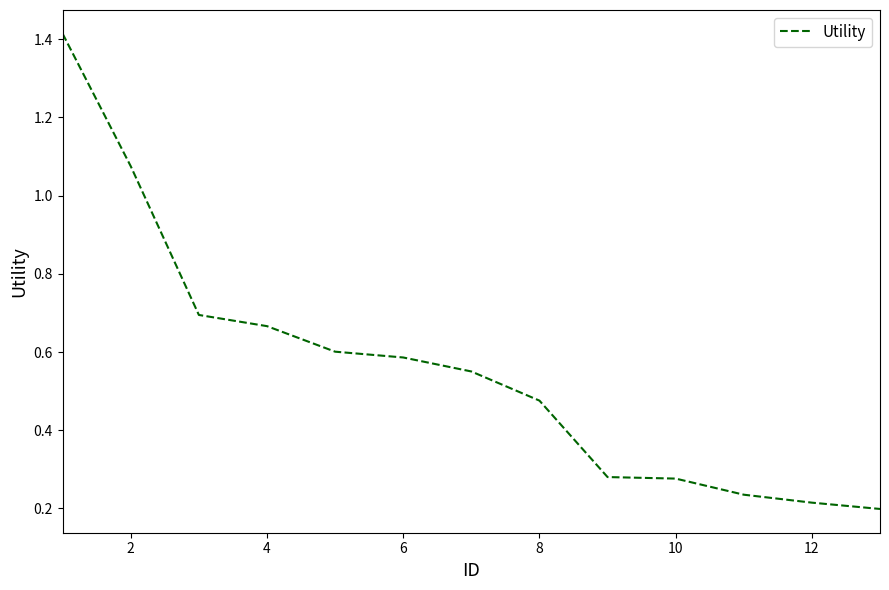

What is the difference between the maximum and minimum values?

1.2